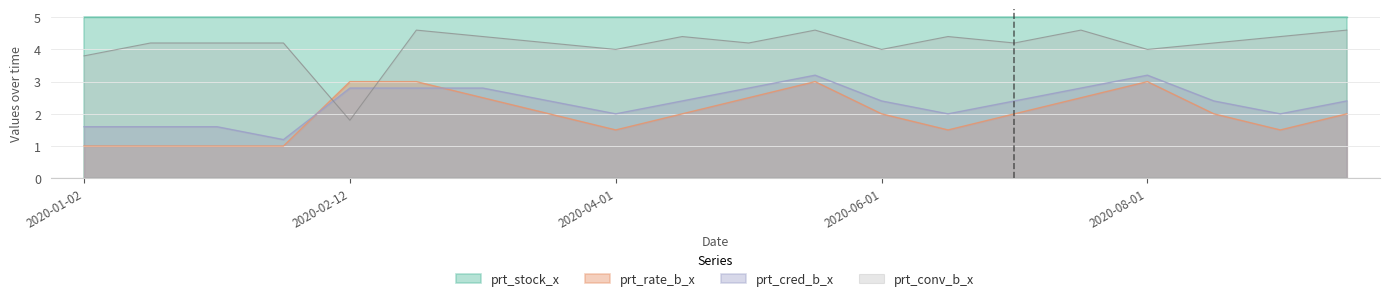

After their last crossing, which series has the higher values: prt_cred_b_x or prt_rate_b_x?

prt_cred_b_x